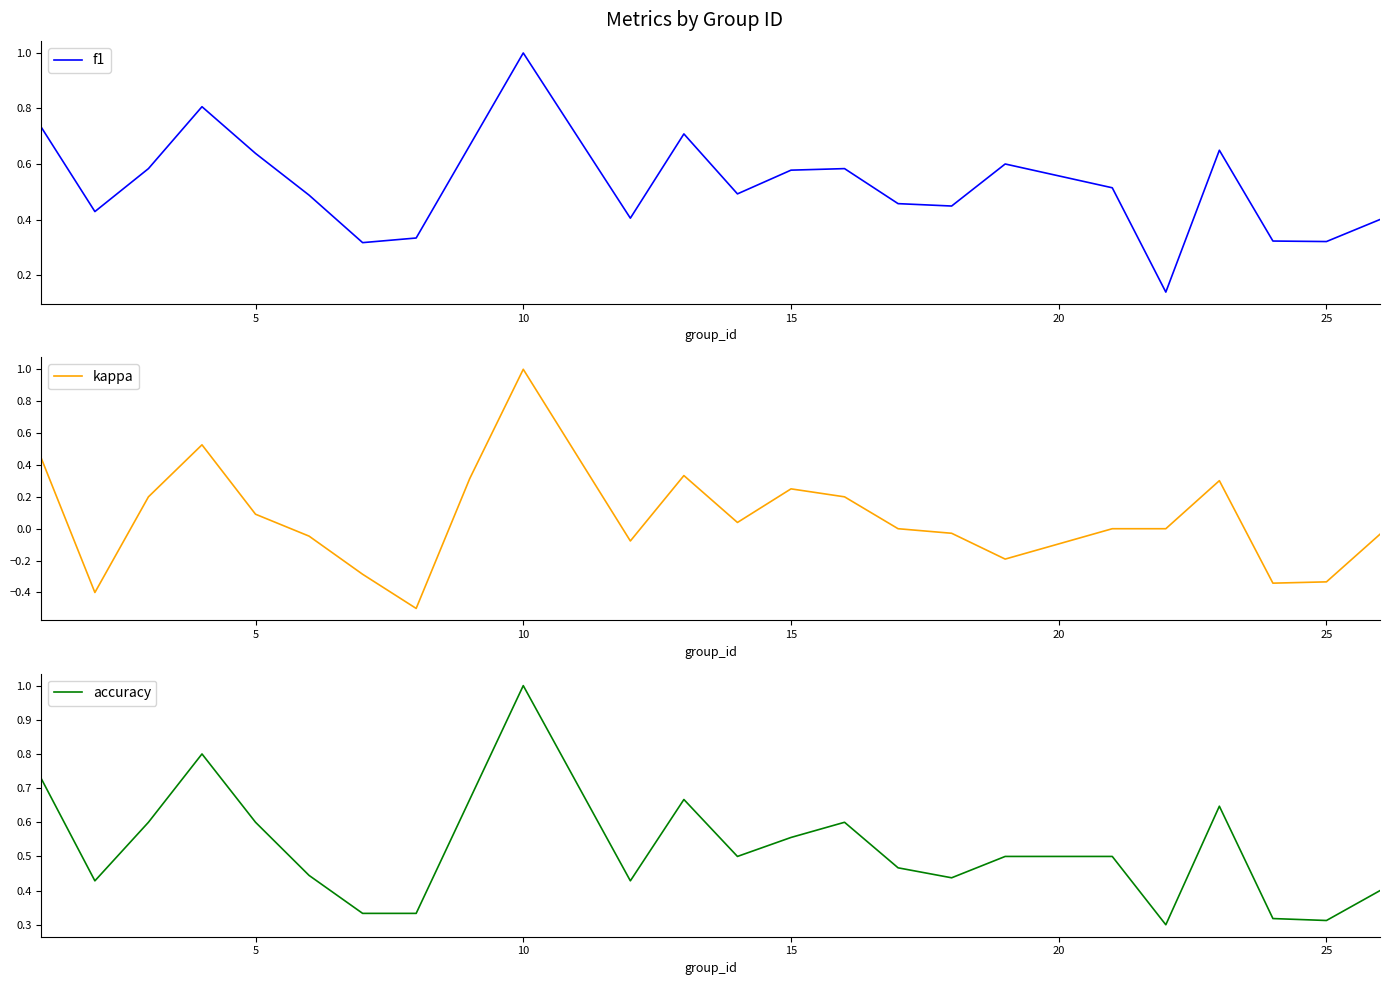

What is the maximum value shown in the chart?

1.0